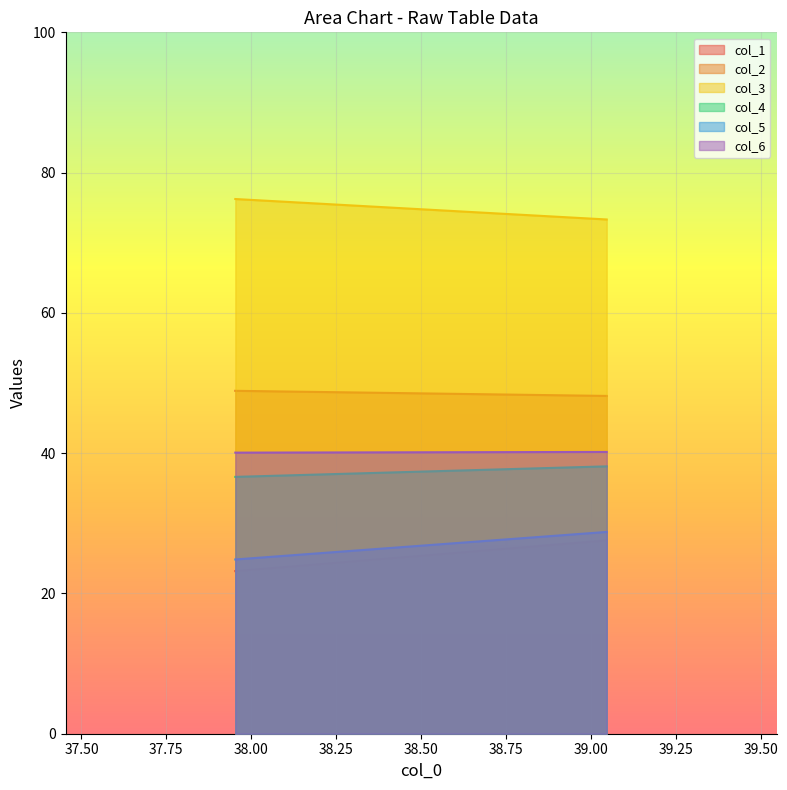

Read the col_2 value at 1.

48.2